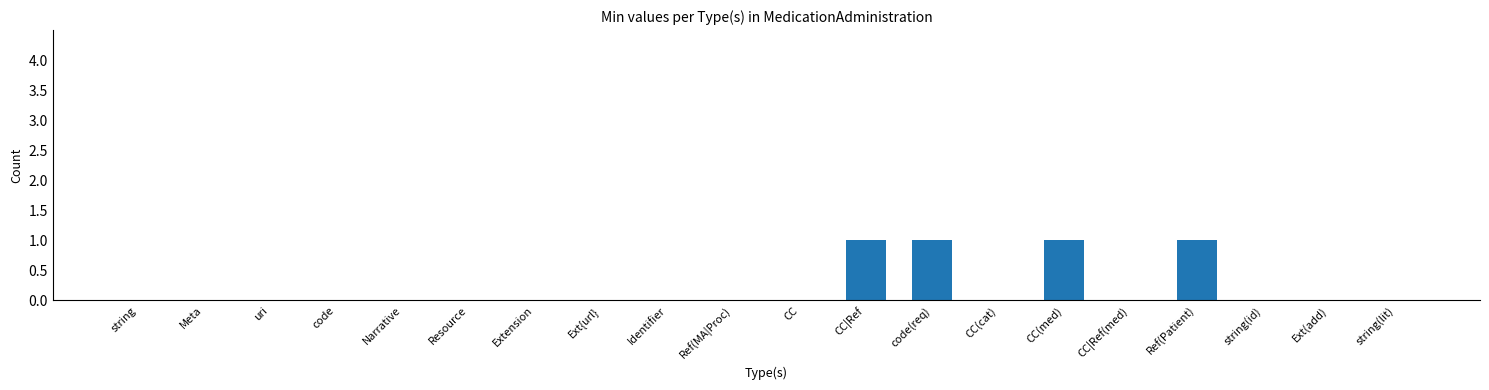

What is the greatest value displayed?

1